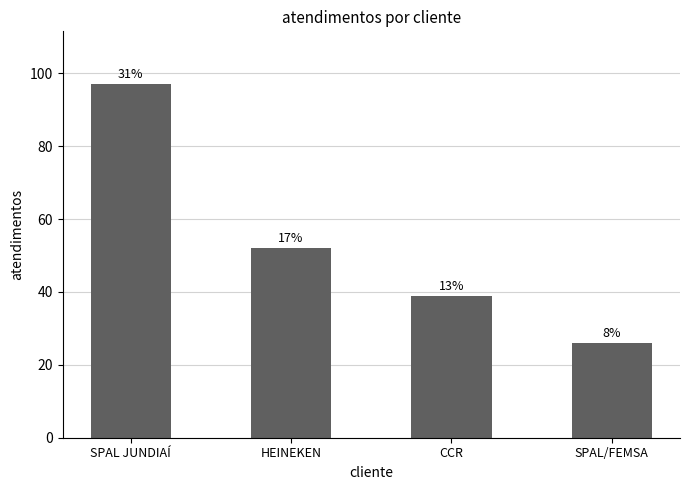

True or false: the data shows 39 at CCR.

True